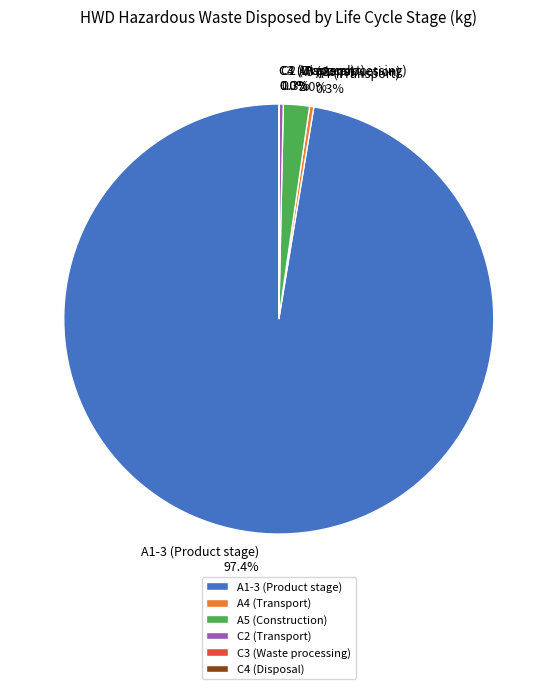

Between A5 (Construction) and A4 (Transport), which is larger?

A5 (Construction)